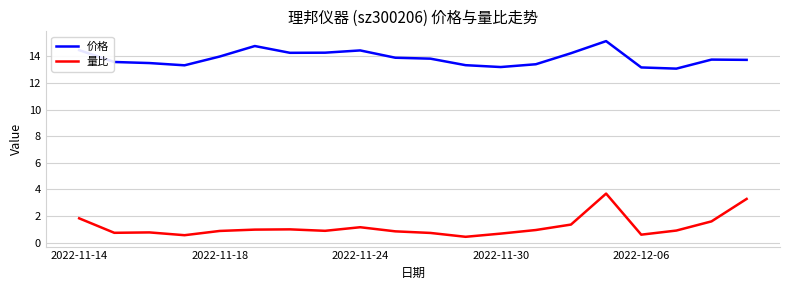

What is the difference between the maximum and minimum values in the 价格 series?

2.1